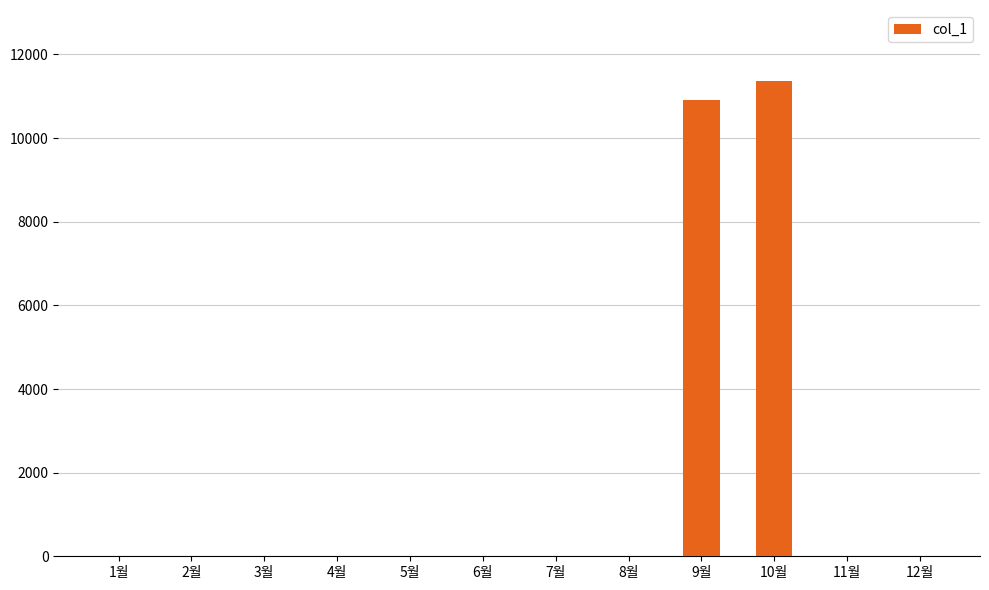

What is the sum of all values?

22270